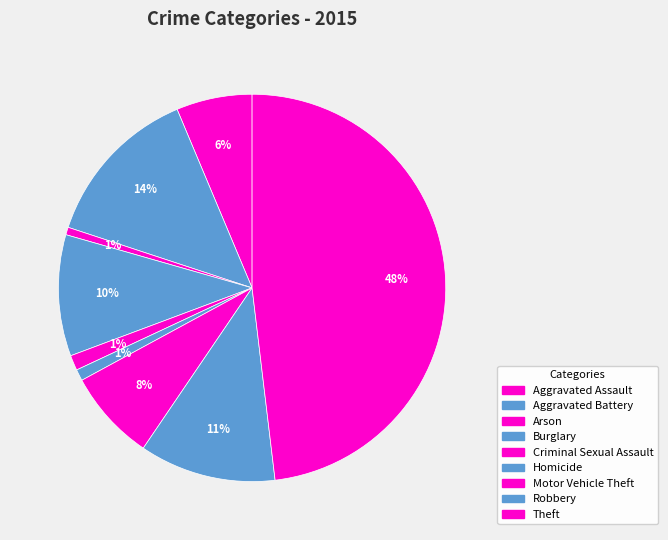

How many segments does this pie chart have?

9